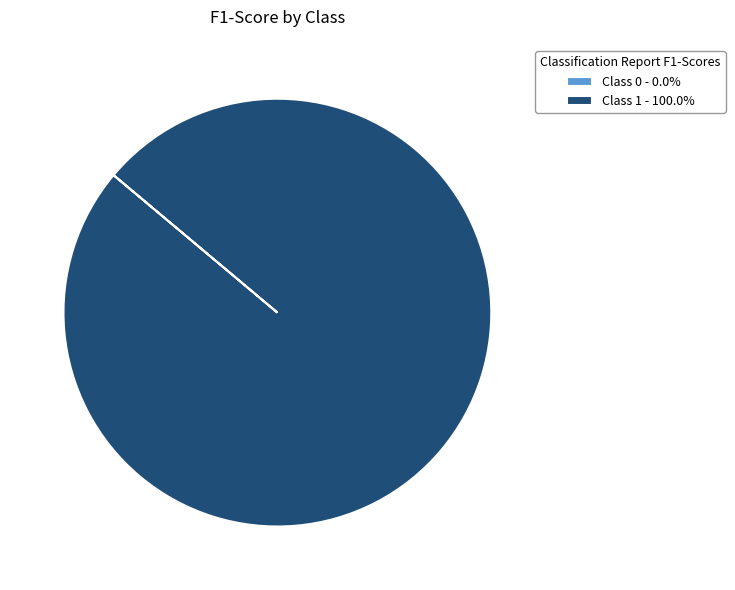

Does any single category account for the majority?

Yes